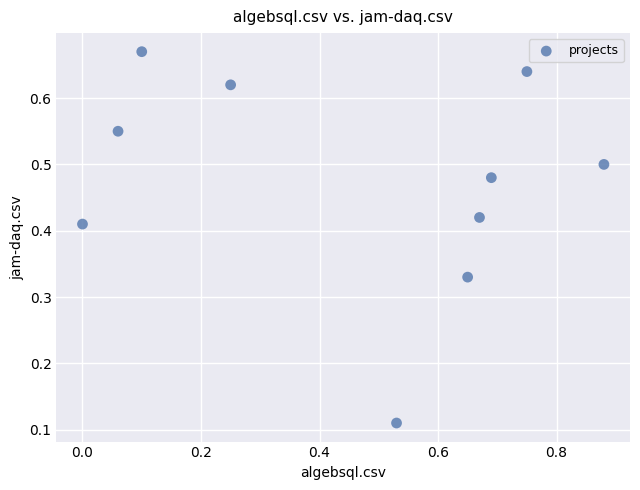

What is the range of X values (max minus min)?

0.9